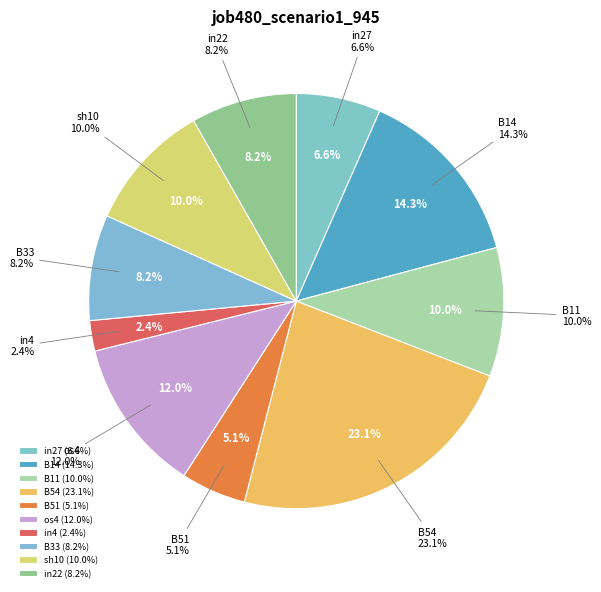

What percentage do B54 and in27 together represent?

29.7%